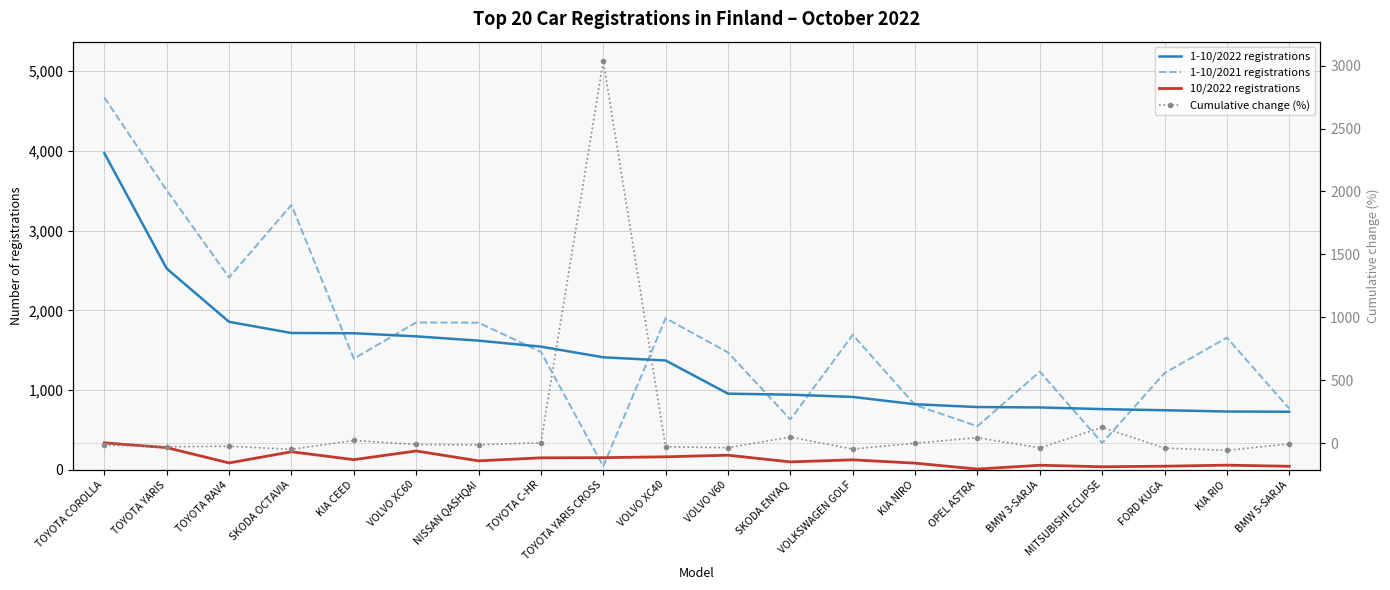

What is the difference between the highest and lowest values at TOYOTA YARIS?

3534.0